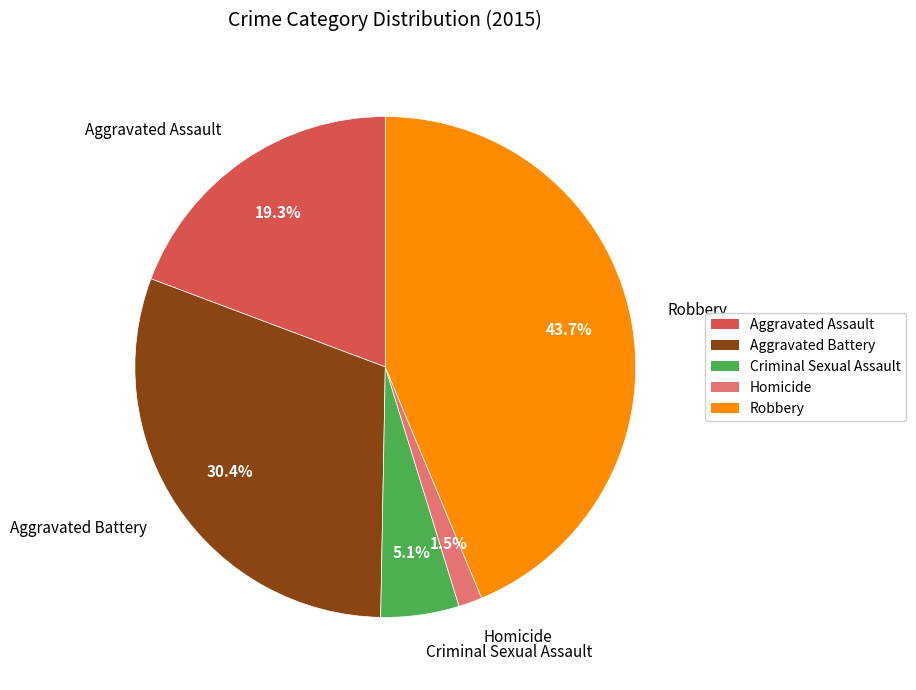

What is the ratio of the value at Criminal Sexual Assault to the value at Aggravated Battery?

0.2